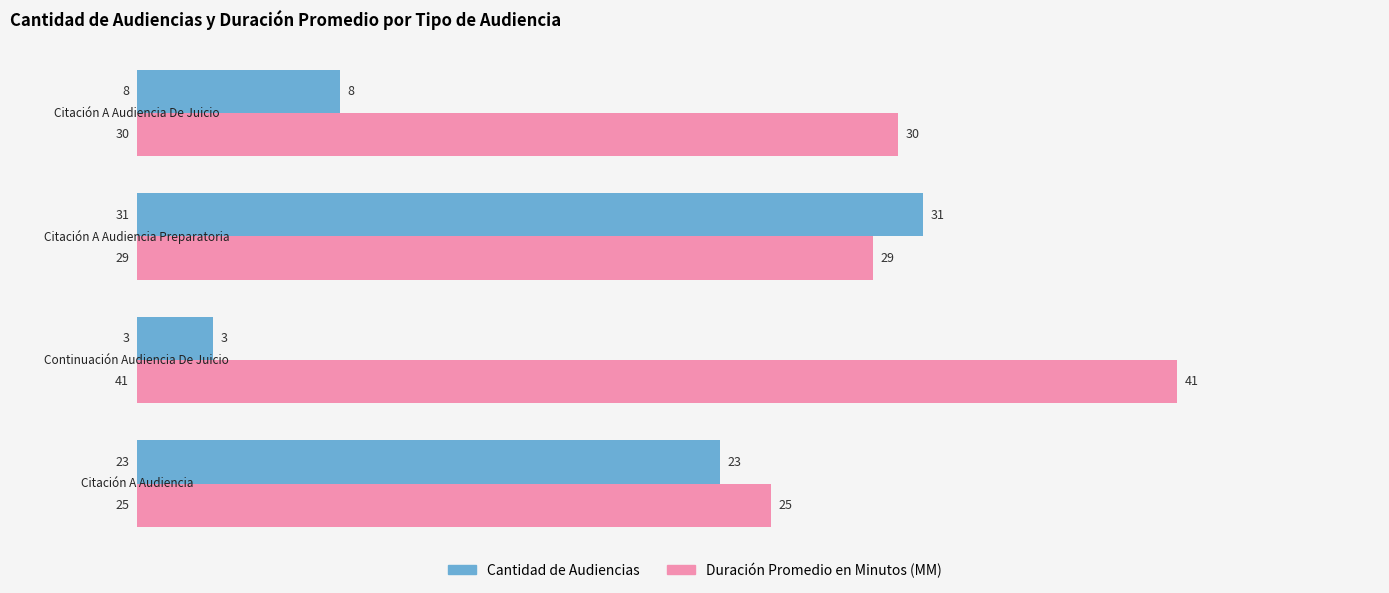

What is the sum of all Cantidad de Audiencias values?

65